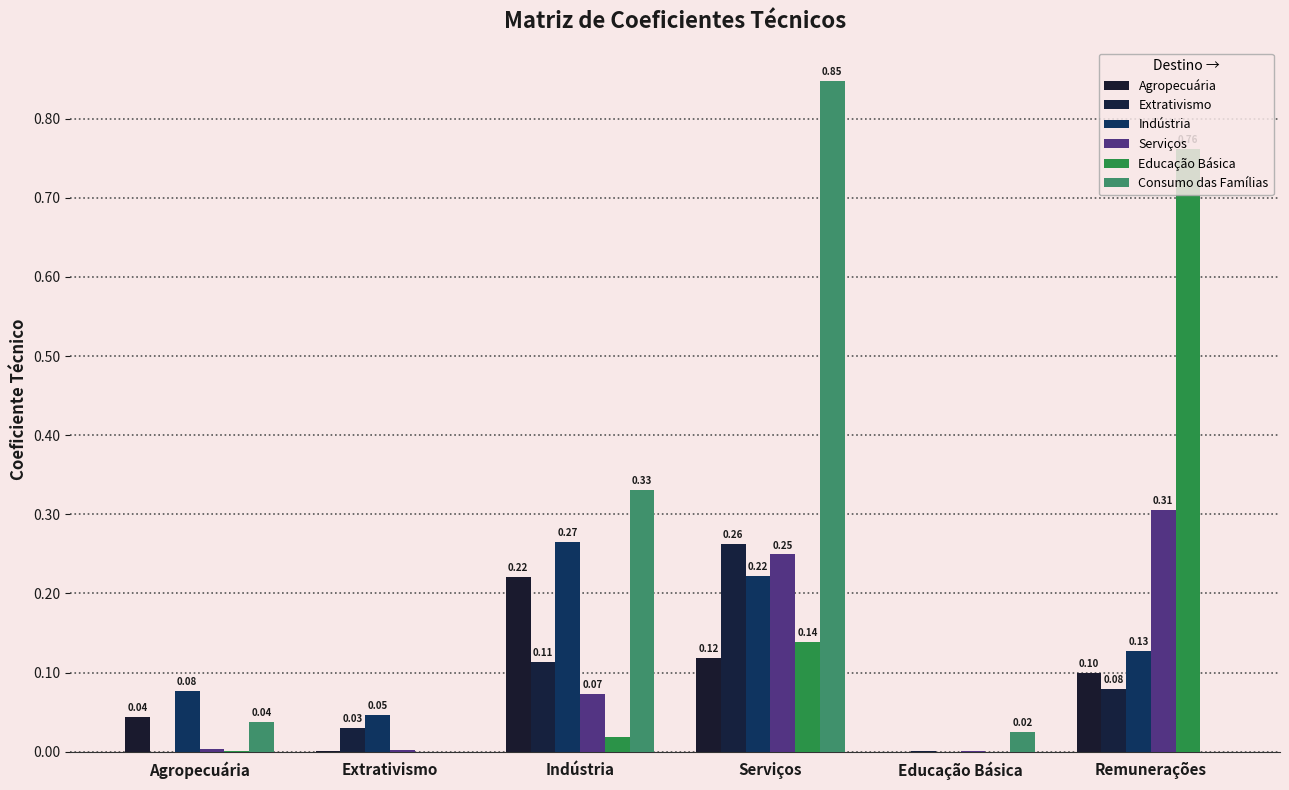

Are the bars horizontal?

No